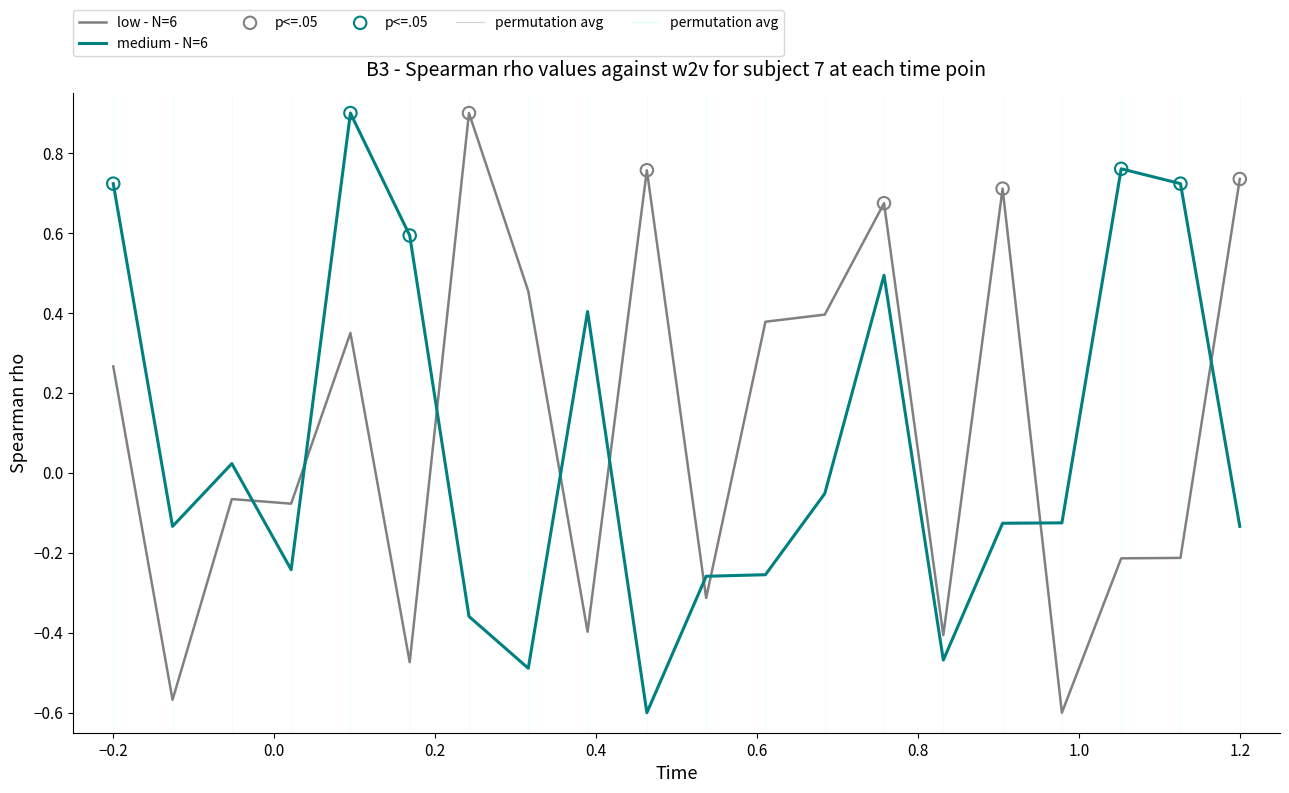

What is the highest value of the medium - N=6 series?

0.9